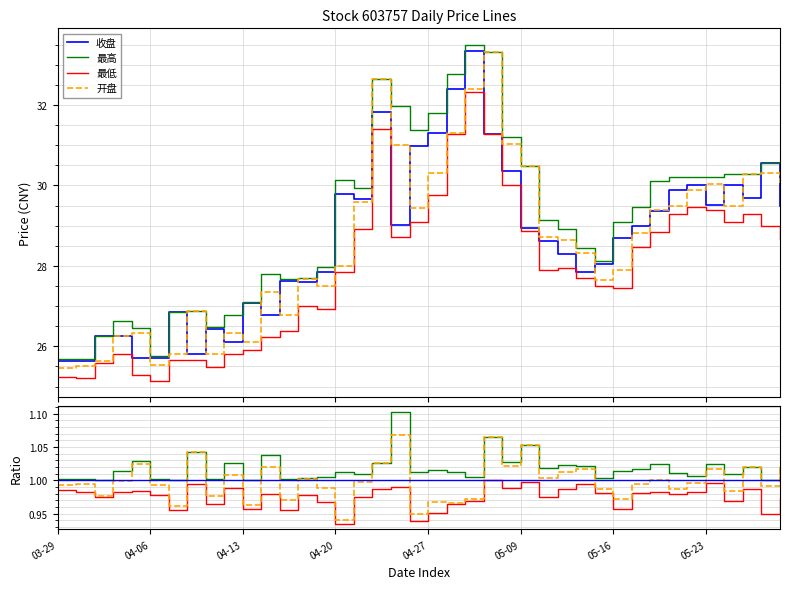

How many lines are shown in the chart?

4